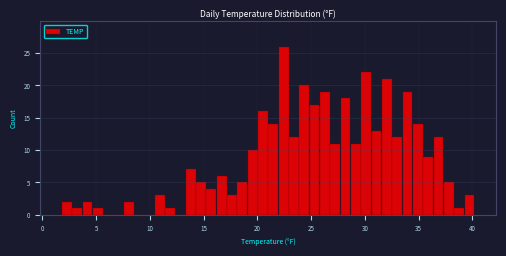

Around what value on the x-axis is the tallest bar? Give the approximate position of its centre, as read against the axis.

22.5